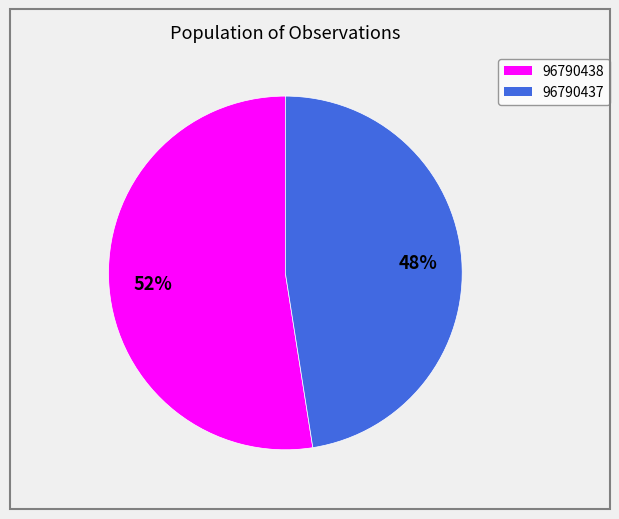

Which category has the smallest portion of the pie?

96790437